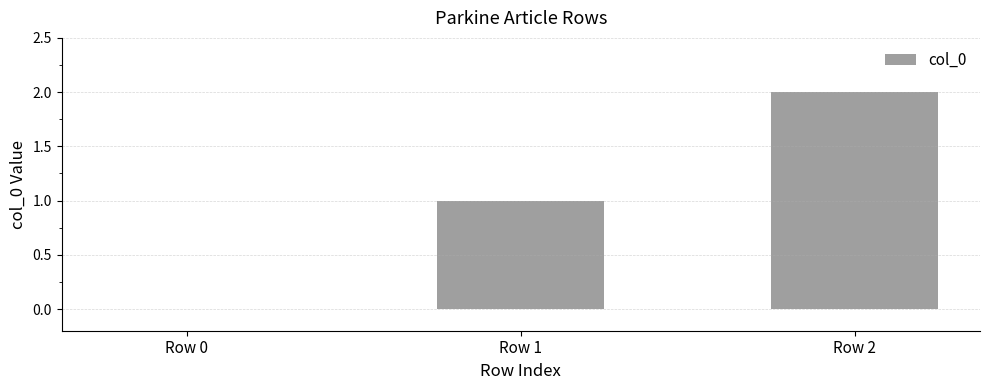

What is the sum of all values?

3